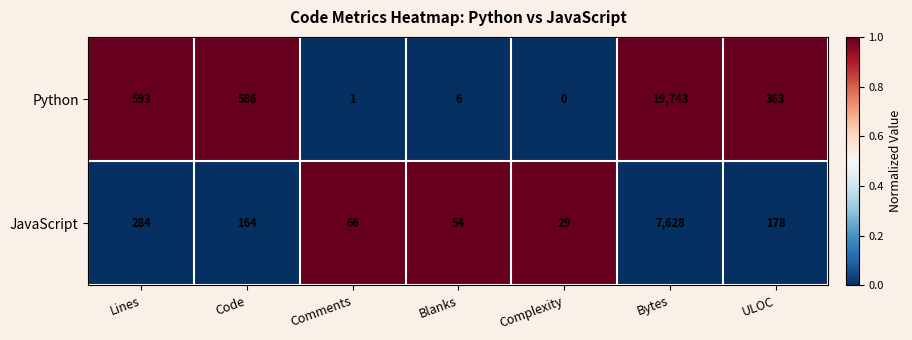

Reading left to right, what are all the values shown in this chart?

Python: Lines=593	Code=586	Comments=1	Blanks=6	Complexity=0	Bytes=19743	ULOC=363
JavaScript: Lines=284	Code=164	Comments=66	Blanks=54	Complexity=29	Bytes=7628	ULOC=178